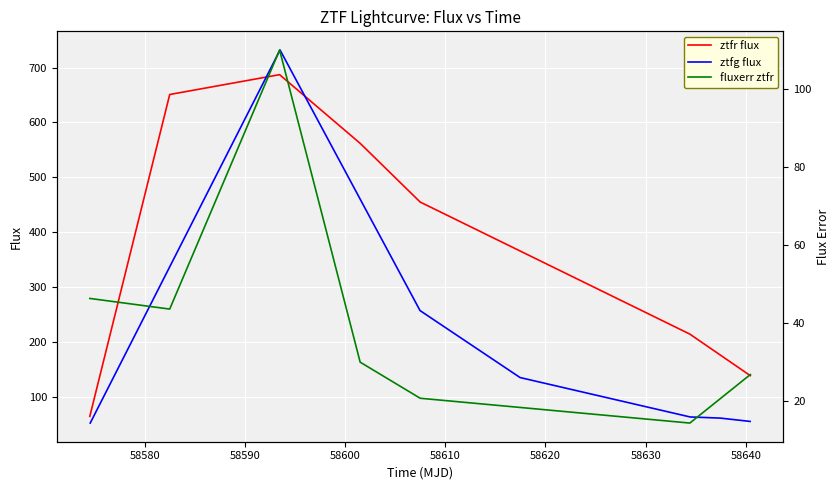

True or false: ztfg flux and fluxerr ztfr cross at least once.

False